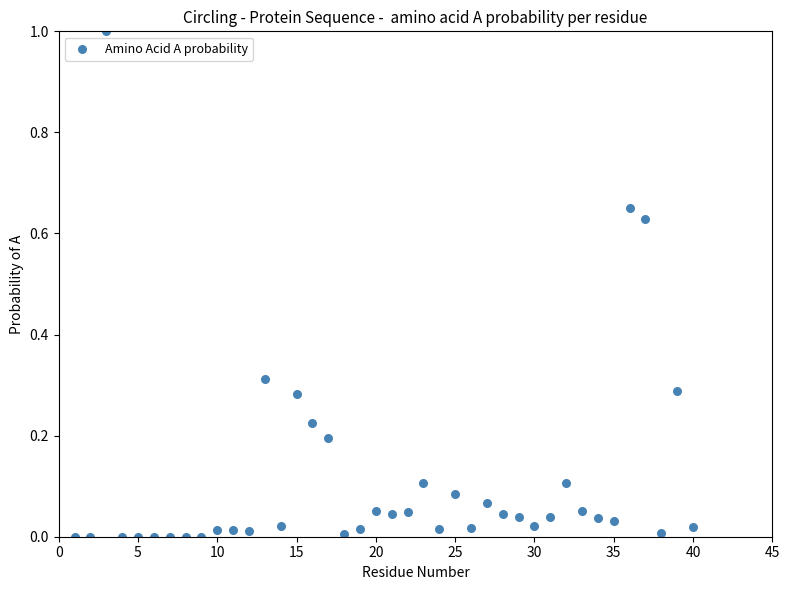

What is the range of X values (max minus min)?

39.0